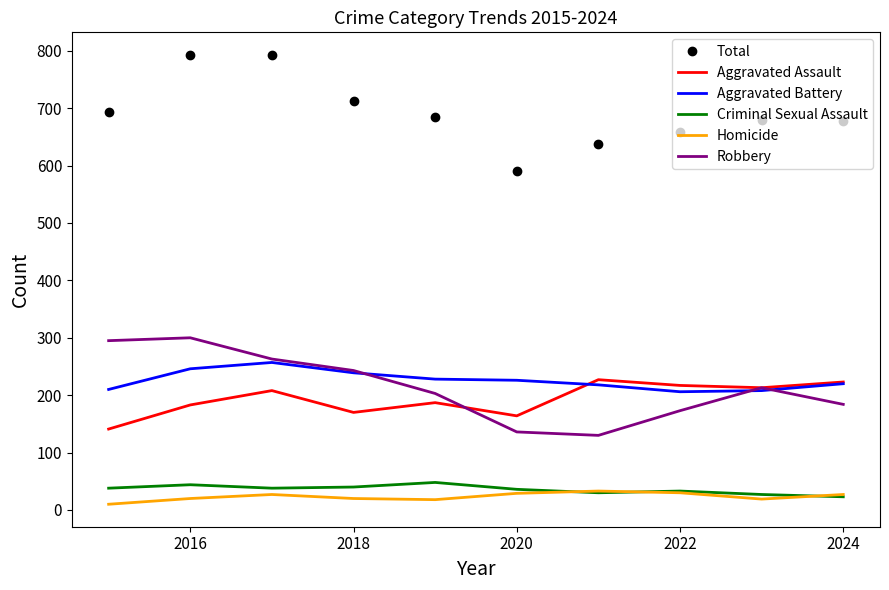

Which series has the largest total across all categories?

Total